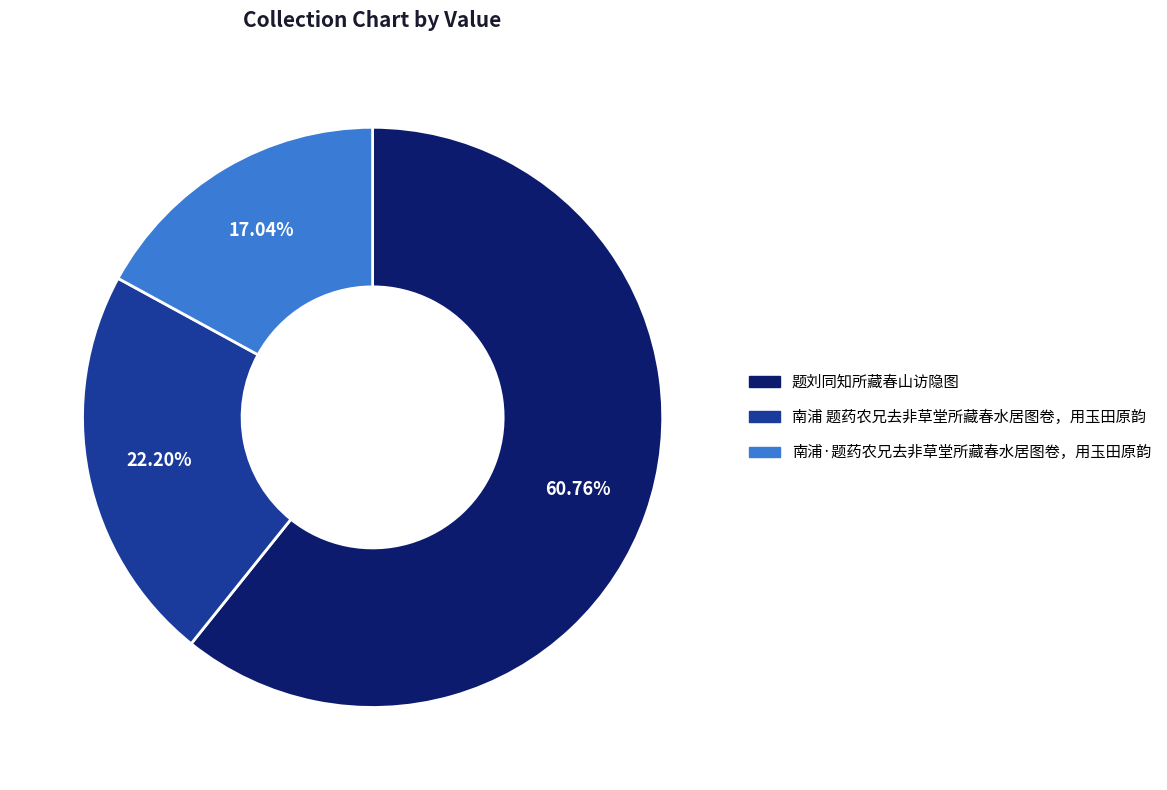

Does any single category account for the majority?

Yes